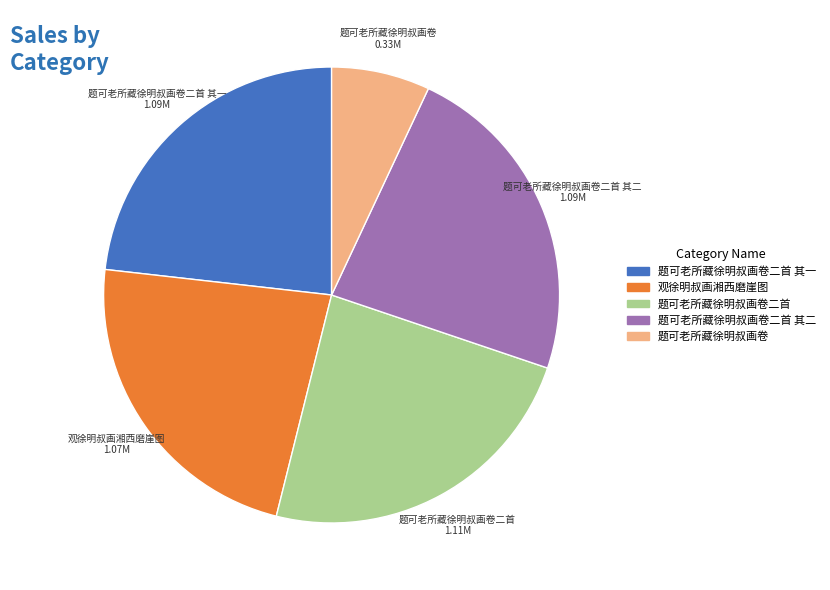

Does any single category account for the majority?

No